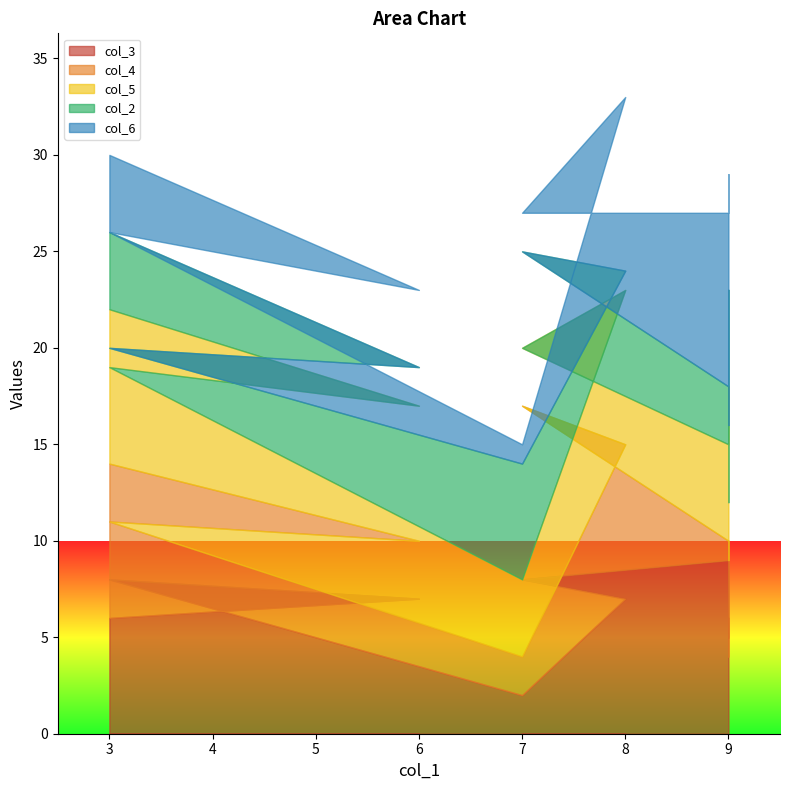

List the labels in order of col_3 value, largest first.

9, 3, 7, 6, 8, 3, 9, 9, 9, 7